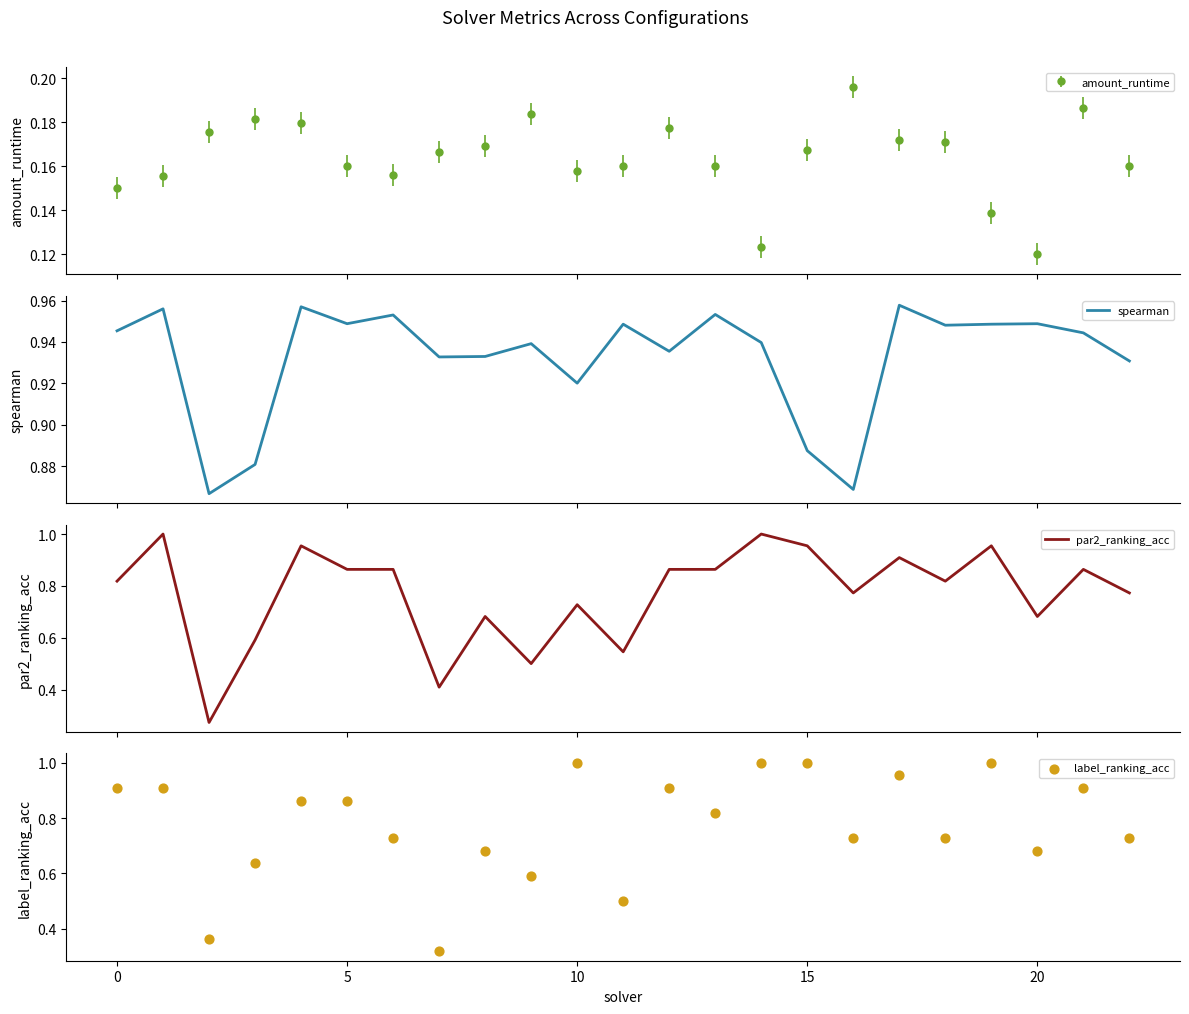

Which series has the largest total across all categories?

spearman